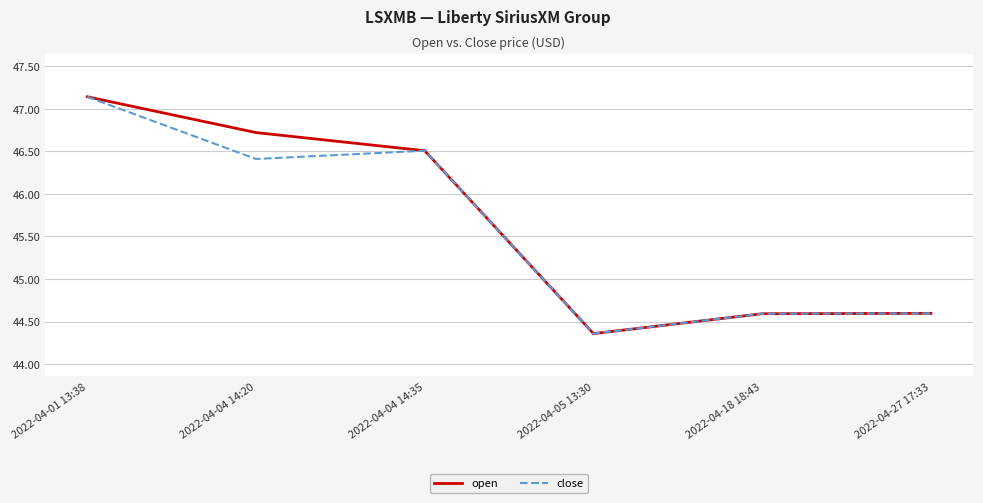

What is the total value across all series at 2022-04-27 17:33?

89.2